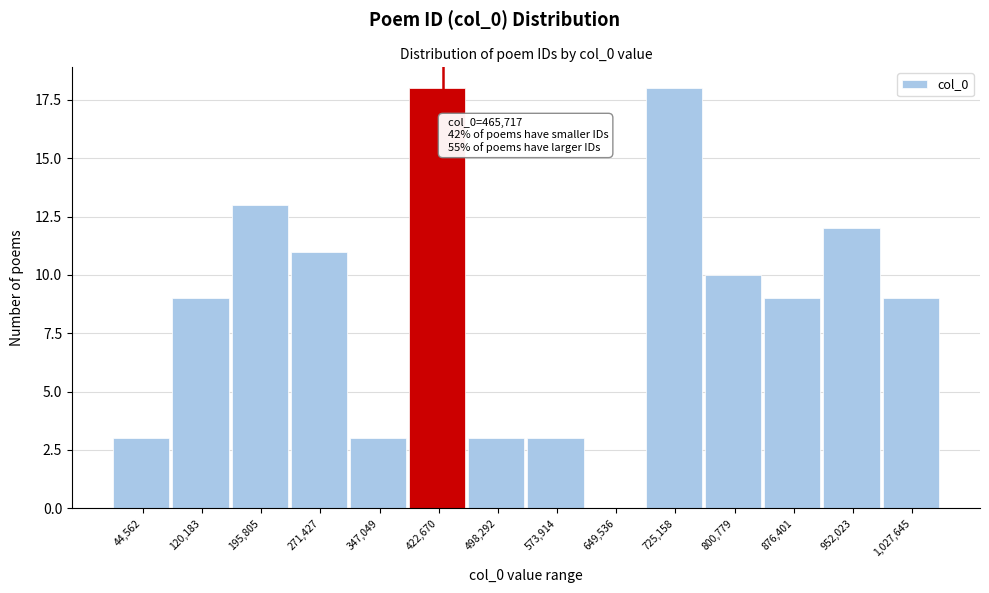

Reading left to right, list all the values displayed in this chart.

44,562=3	120,183=9	195,805=13	271,427=11	347,049=3	422,670=18	498,292=3	573,914=3	649,536=0	725,158=18	800,779=10	876,401=9	952,023=12	1,027,645=9